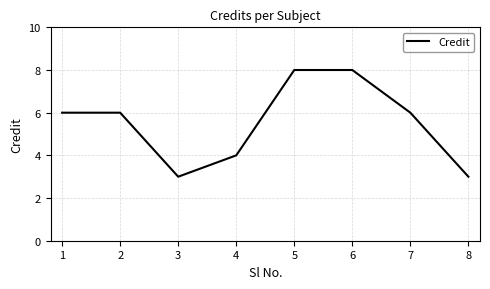

The value at 4 is 4. True or false?

True